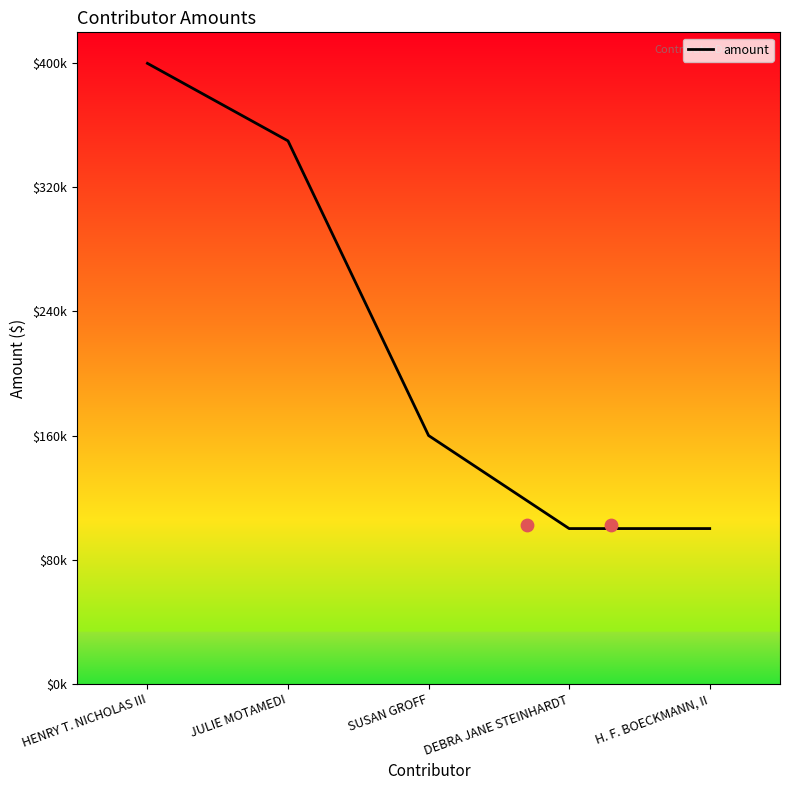

Which has a higher value, HENRY T. NICHOLAS III or DEBRA JANE STEINHARDT?

HENRY T. NICHOLAS III